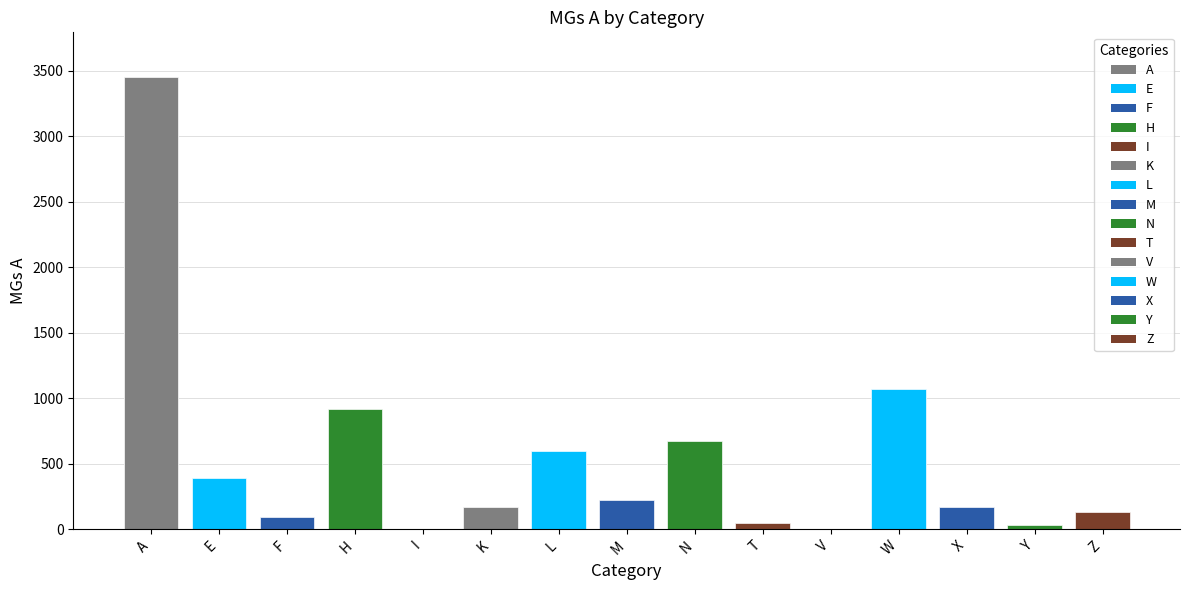

What is the average value?

531